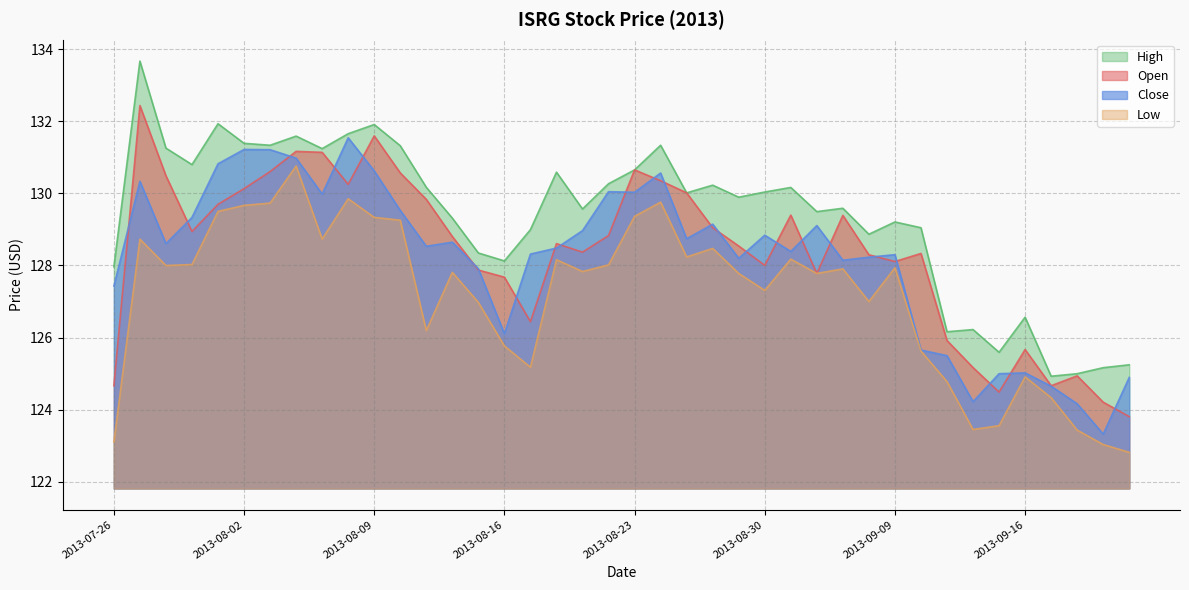

Reading left to right, what are all the values shown in this chart?

open: 124.7	132.4	130.5	128.9	129.7	130.1	130.6	131.2	131.1	130.2	131.6	130.6	129.8	128.8	127.9	127.7	126.4	128.6	128.4	128.8	130.6	130.3	130.0	129.0	128.5	128.0	129.4	127.8	129.4	128.3	128.1	128.3	125.9	125.2	124.5	125.7	124.7	124.9	124.2	123.8
high: 128.0	133.7	131.3	130.8	131.9	131.4	131.3	131.6	131.2	131.7	131.9	131.3	130.2	129.3	128.3	128.1	129.0	130.6	129.6	130.3	130.6	131.3	130.0	130.2	129.9	130.0	130.2	129.5	129.6	128.9	129.2	129.0	126.2	126.2	125.6	126.6	124.9	125.0	125.2	125.2
low: 123.1	128.7	128.0	128.0	129.5	129.7	129.7	130.8	128.7	129.8	129.3	129.3	126.2	127.8	127.0	125.8	125.2	128.2	127.8	128.0	129.4	129.8	128.2	128.5	127.8	127.3	128.2	127.8	127.9	127.0	127.9	125.6	124.8	123.5	123.6	124.9	124.3	123.4	123.0	122.8
close: 127.4	130.3	128.6	129.3	130.8	131.2	131.2	131.0	130.0	131.5	130.6	129.5	128.5	128.6	127.9	126.1	128.3	128.5	129.0	130.0	130.0	130.6	128.7	129.1	128.2	128.8	128.4	129.1	128.1	128.2	128.3	125.7	125.5	124.2	125.0	125.0	124.7	124.2	123.3	124.9